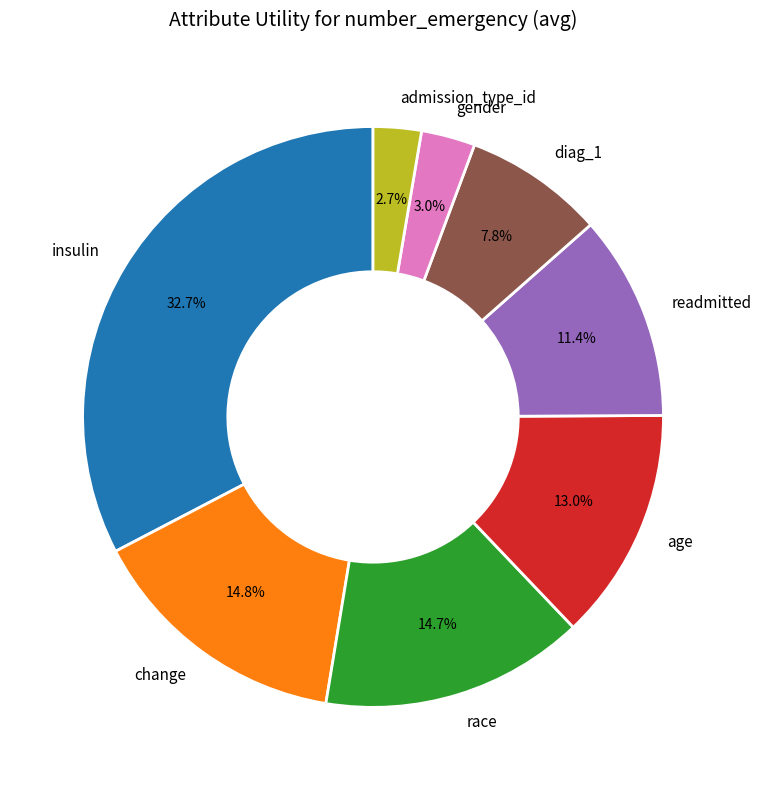

To the nearest percent, what is the difference between the largest and smallest slice percentages?

30%